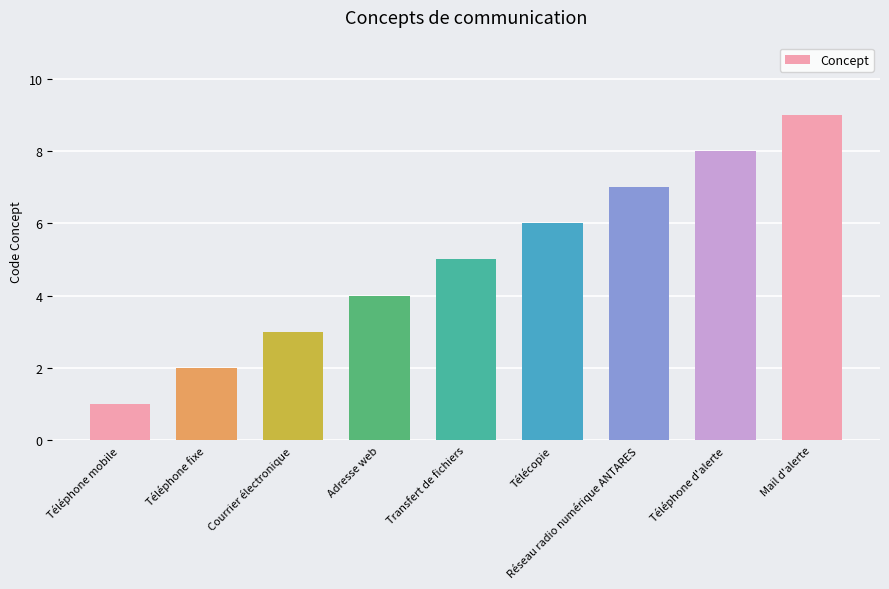

What is the label of the 9th bar from the right?

Téléphone mobile